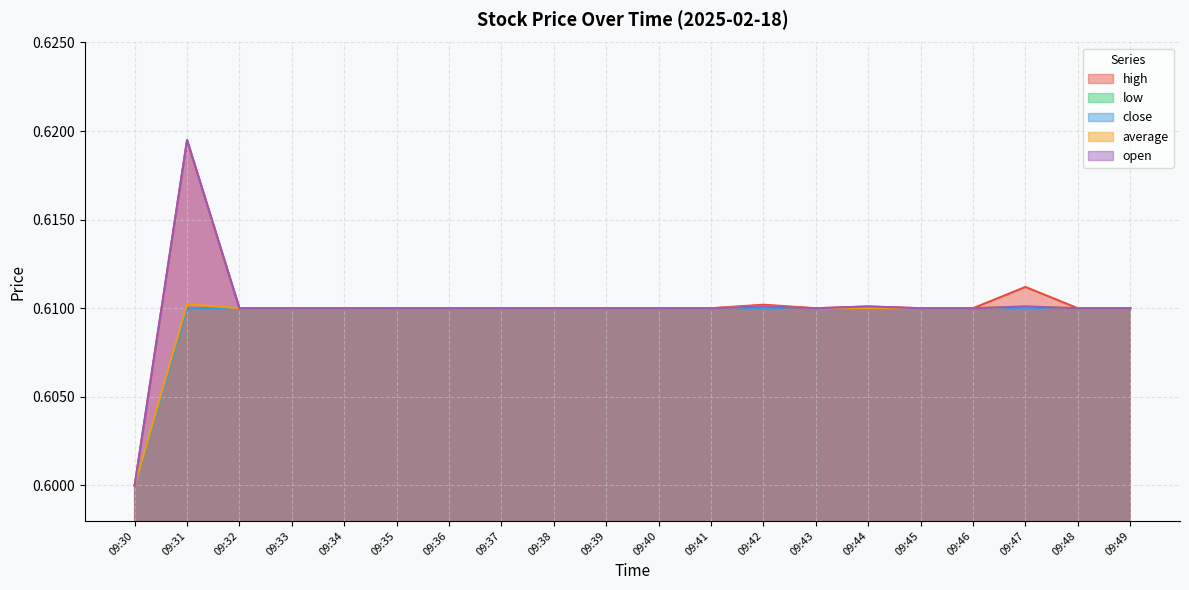

What is the value of the open point at the 5th from the left?

0.6